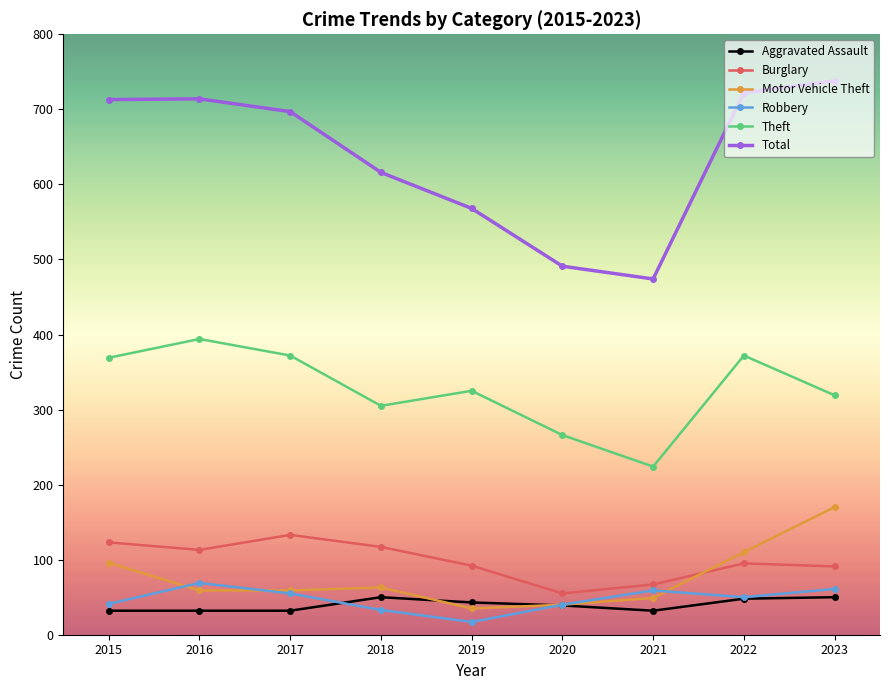

Rank the series at 2021 from highest to lowest value.

Total, Theft, Burglary, Robbery, Motor Vehicle Theft, Aggravated Assault